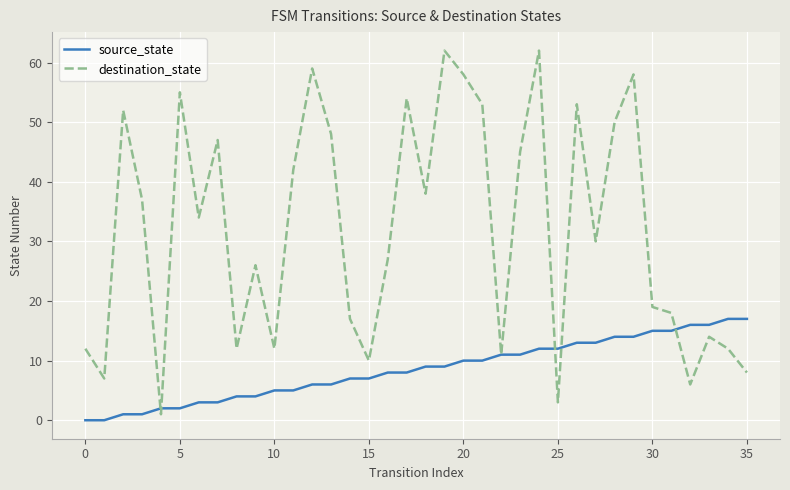

What is the highest value of the source_state series?

17